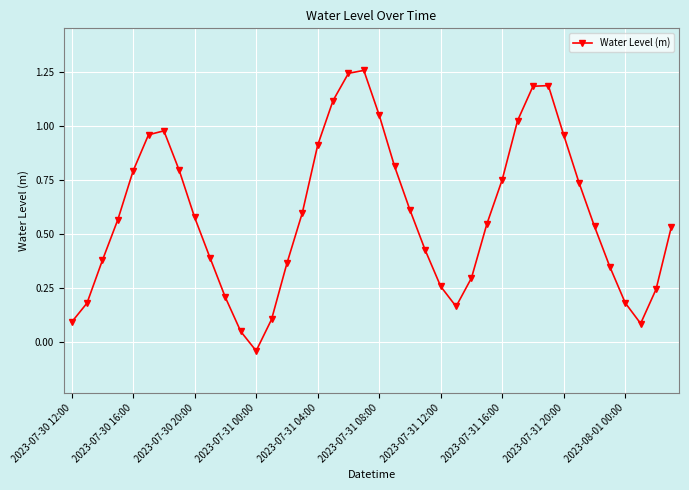

What is the sum of all values?

23.5